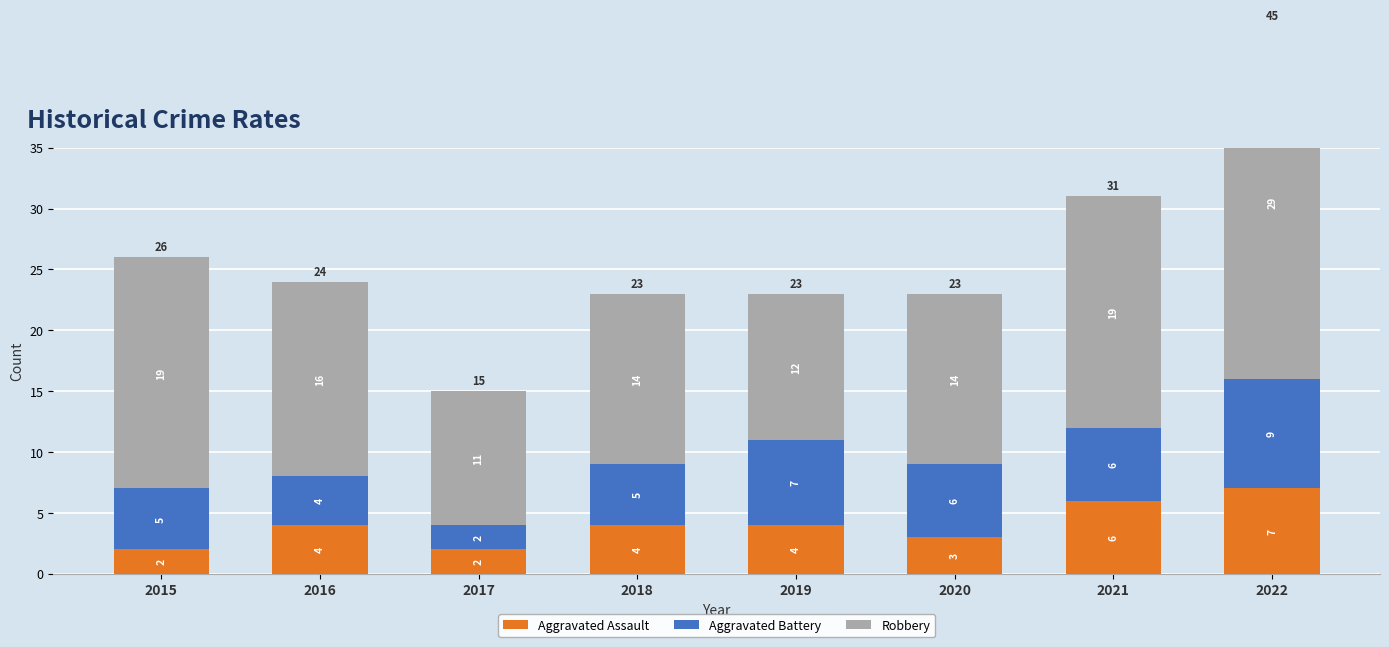

True or false: Robbery has a value of 19 at 2020.

False